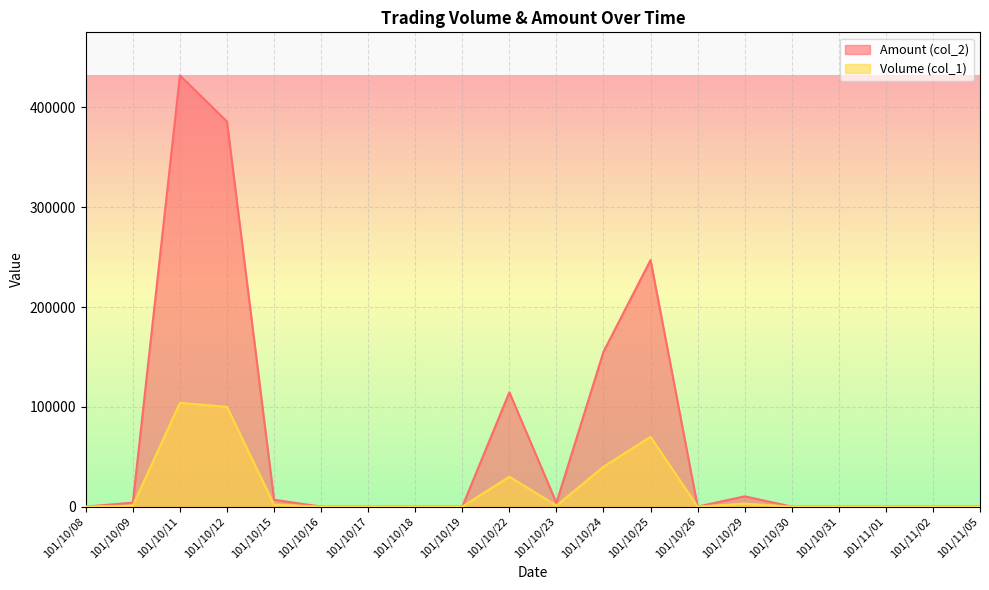

Is the value of Volume (col_1) at 101/10/25 greater than the value of Amount (col_2) at 101/10/22?

No